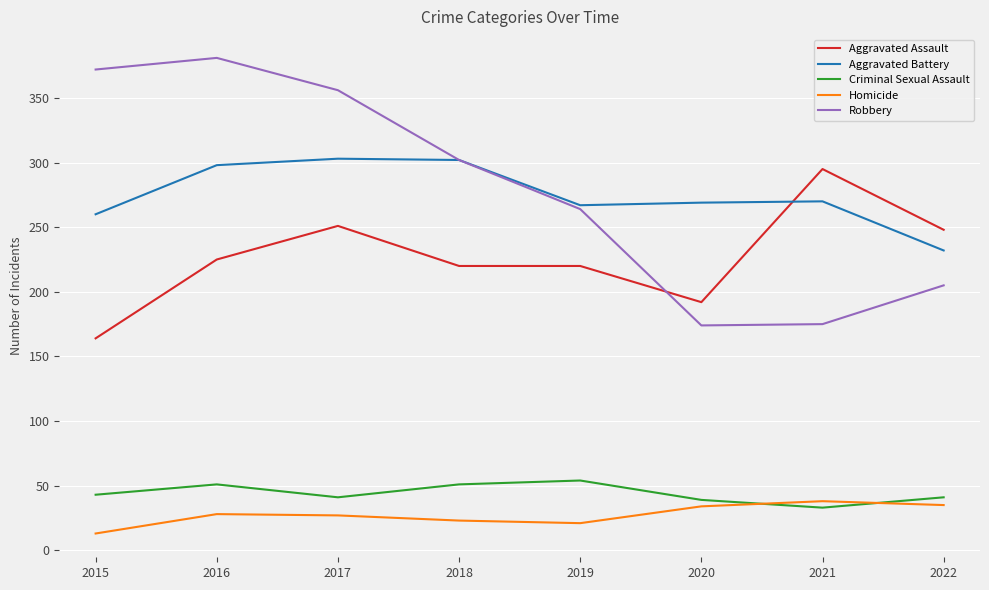

True or false: Homicide has more than 2 interior local peaks.

False